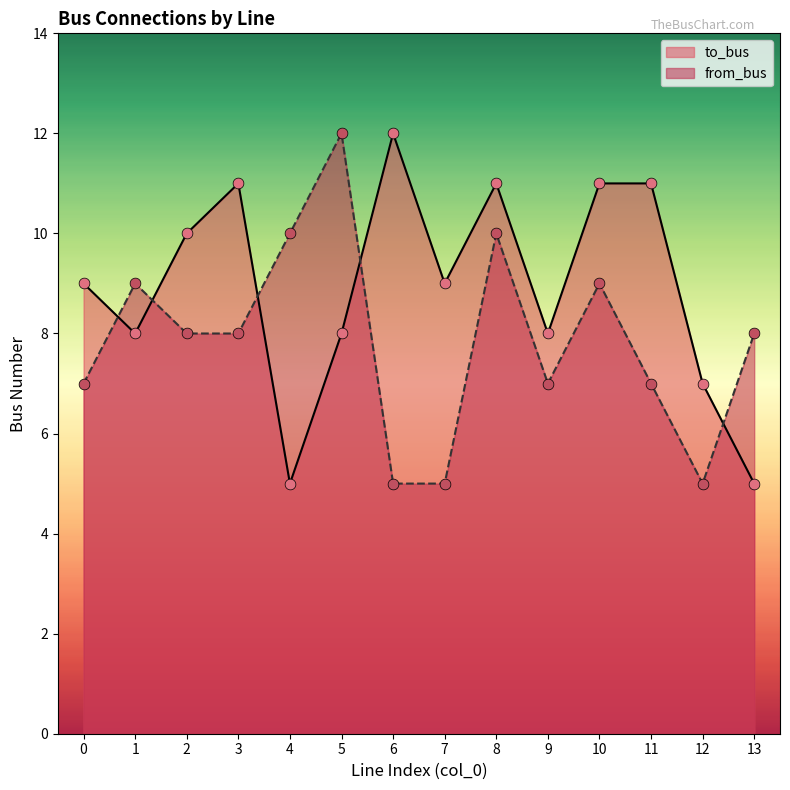

Which series has the largest total across all categories?

to_bus